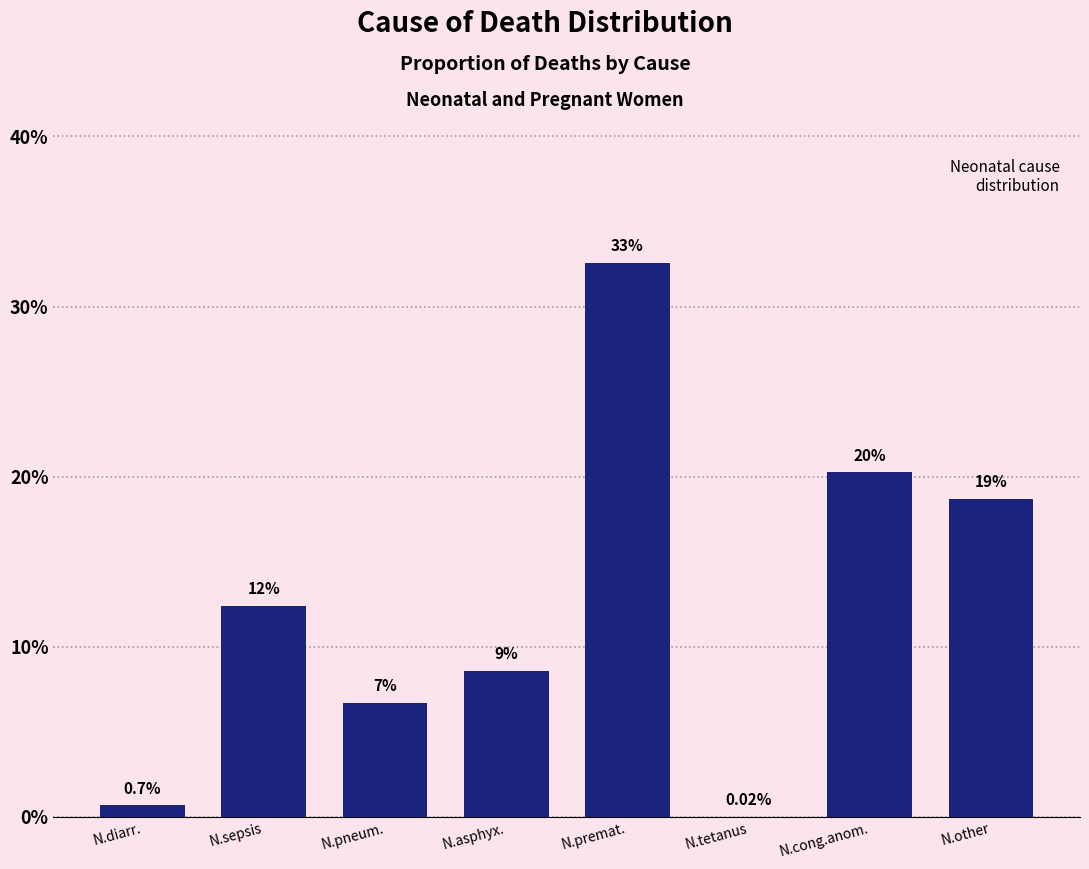

Are the bars horizontal?

No